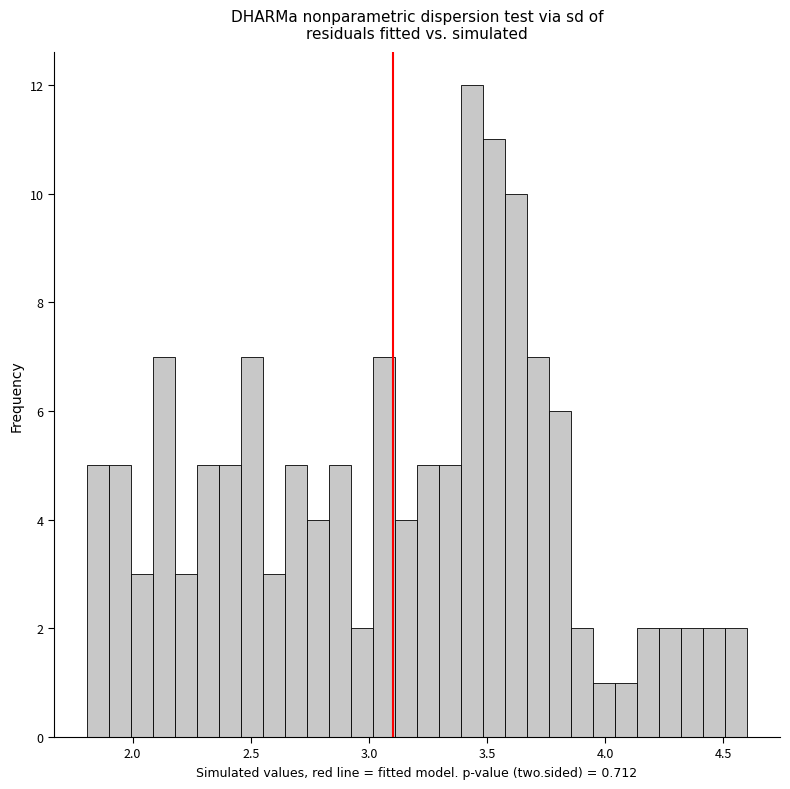

Read against the x-axis, roughly where is the centre of the tallest bar?

3.45